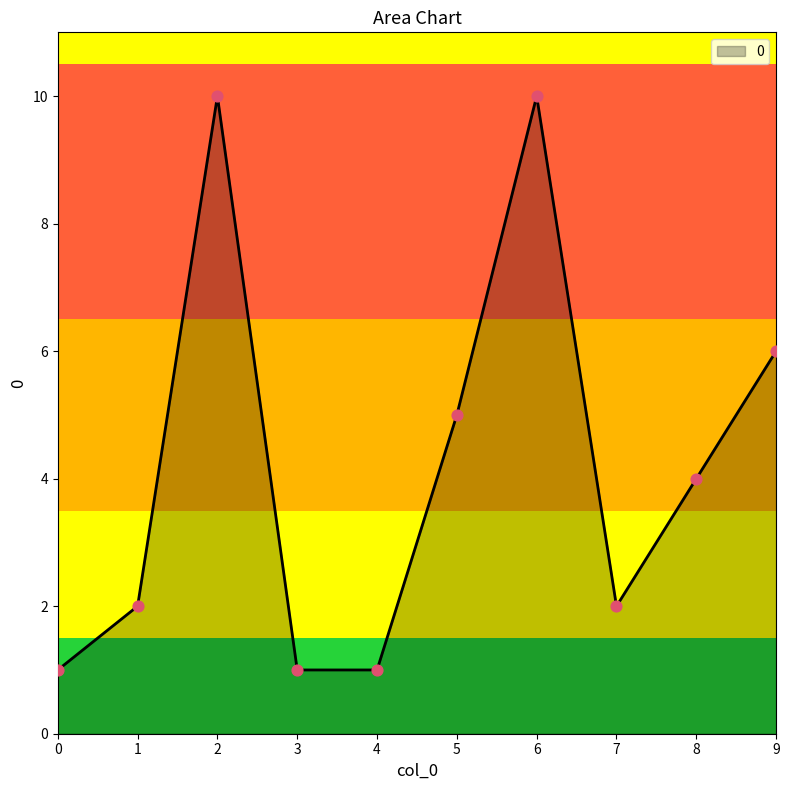

What is the ratio of the value at 7 to the value at 6?

0.2